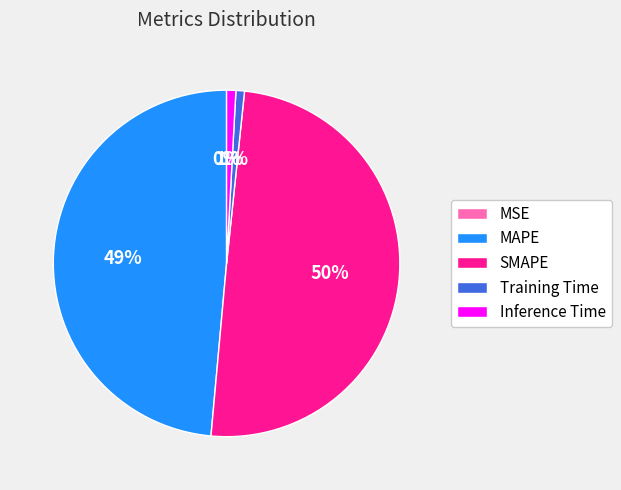

To the nearest percent, what portion does Training Time represent?

1%